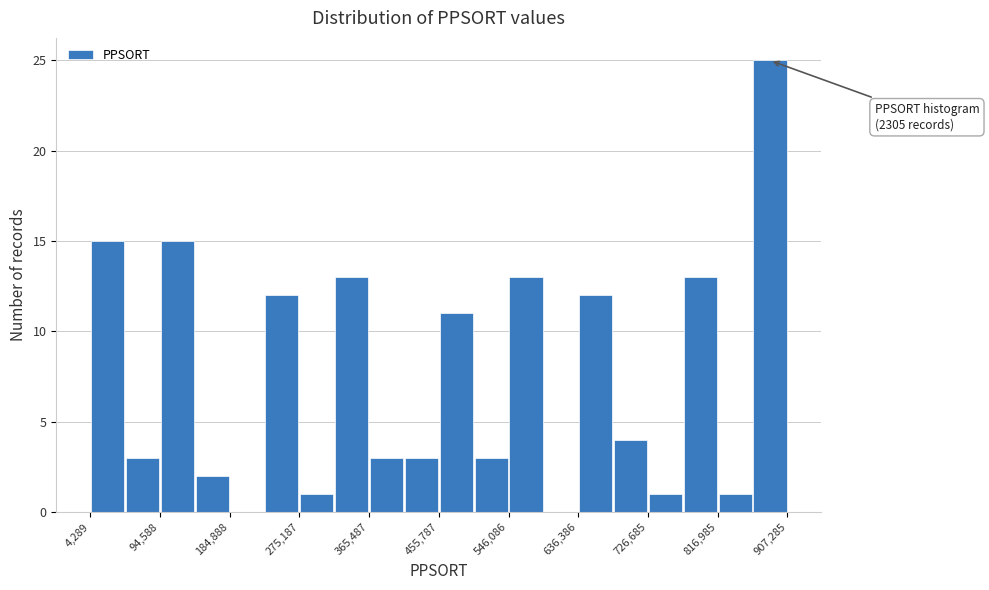

Over which range of the x-axis is the bar tallest?

860000 to 910000